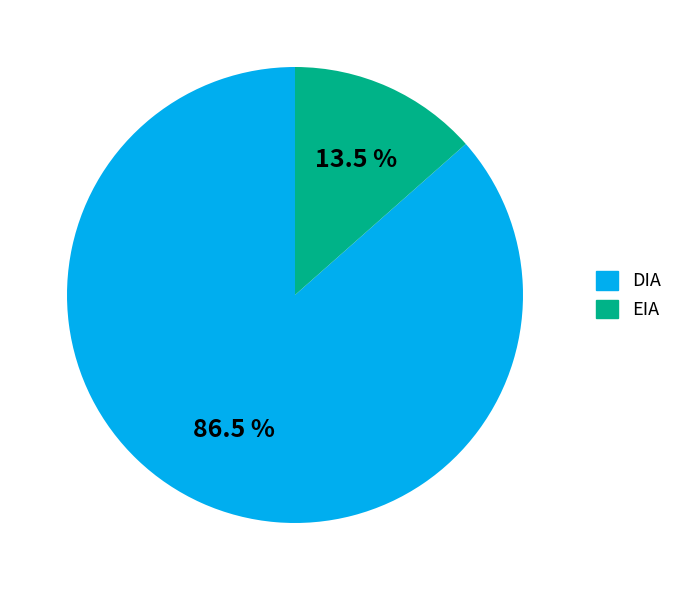

Count the number of slices in the pie.

2